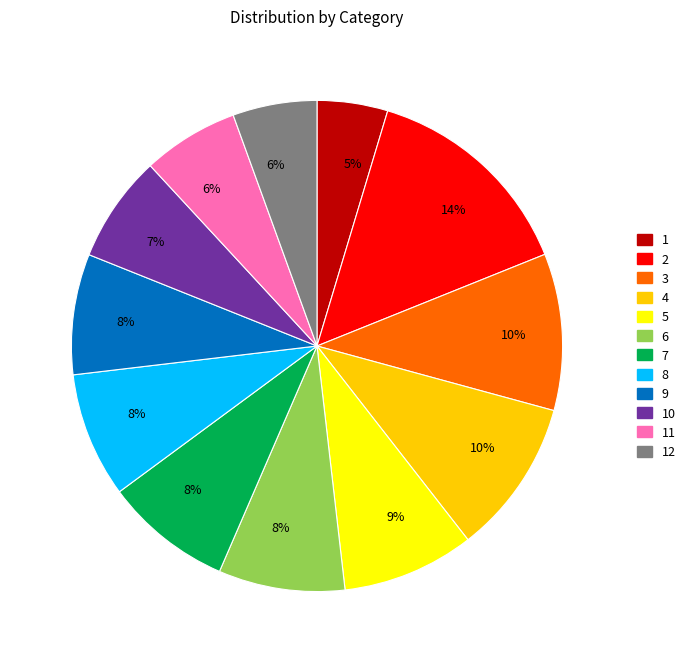

Is 6 the majority of the pie?

No